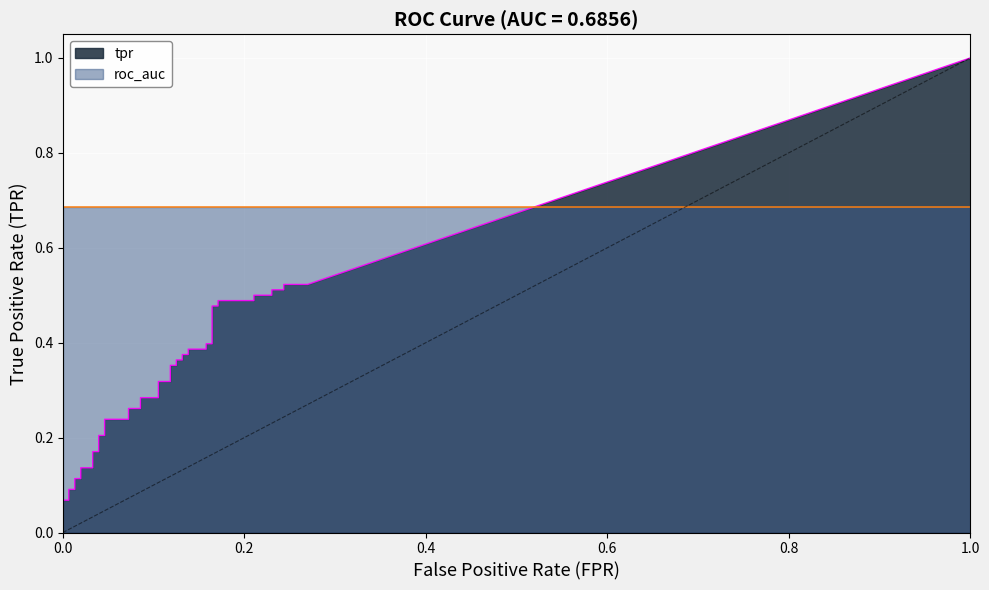

Is it true that tpr equals 0.4 at 23?

True